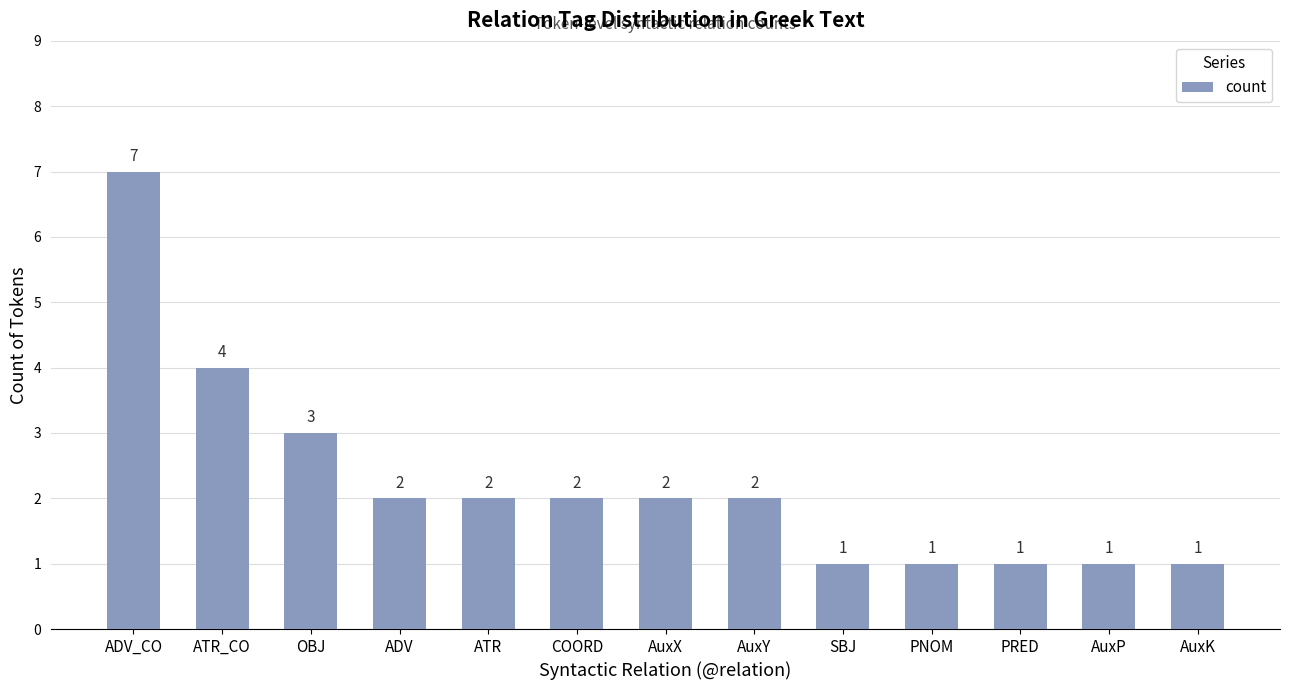

Reading right to left, extract all data points from this chart.

AuxK=1	AuxP=1	PRED=1	PNOM=1	SBJ=1	AuxY=2	AuxX=2	COORD=2	ATR=2	ADV=2	OBJ=3	ATR_CO=4	ADV_CO=7